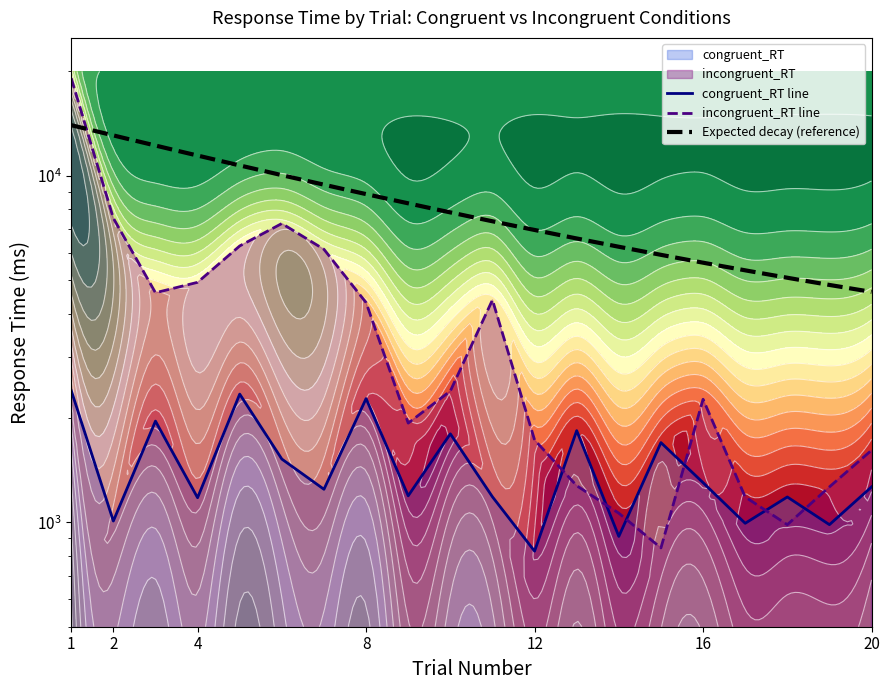

Where does the congruent_RT series first go above 1266?

1